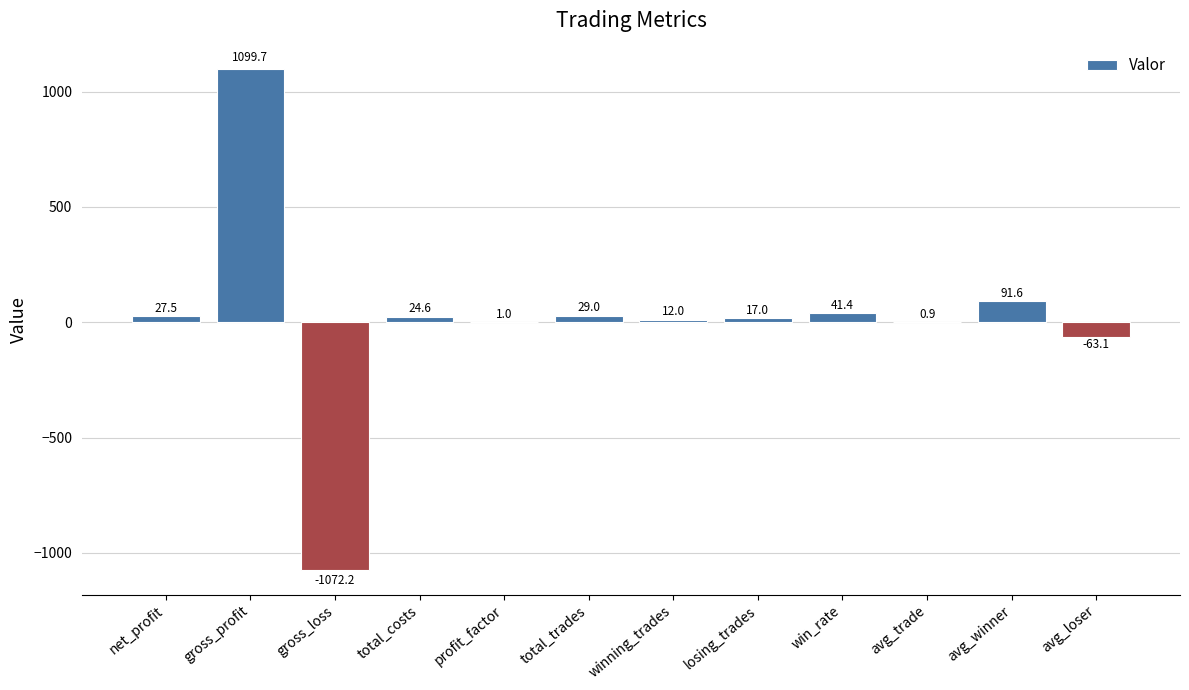

Where does the data first go above 24?

net_profit